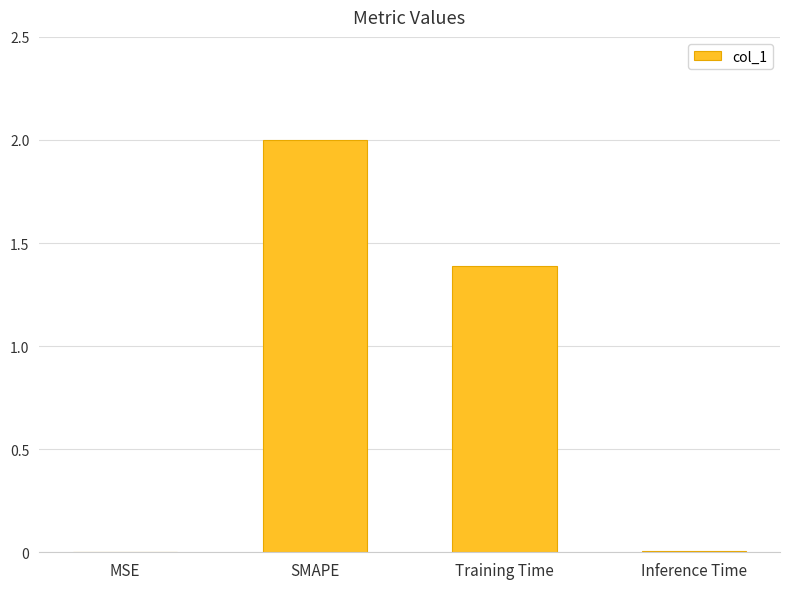

What is the maximum value shown in the chart?

2.0